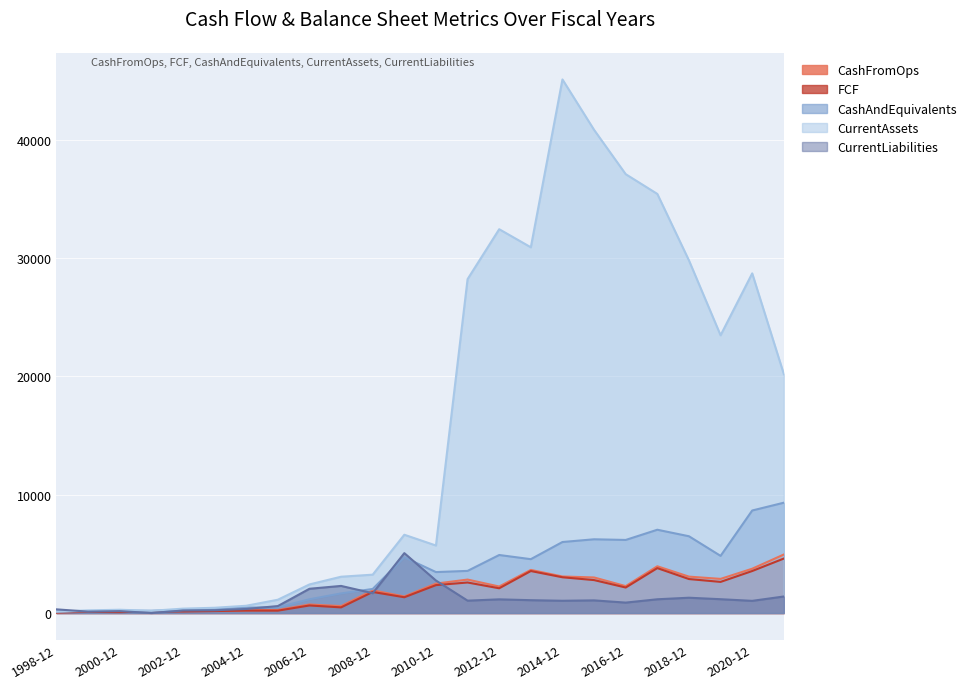

What is the difference between the maximum and minimum values in the FCF series?

4557.7